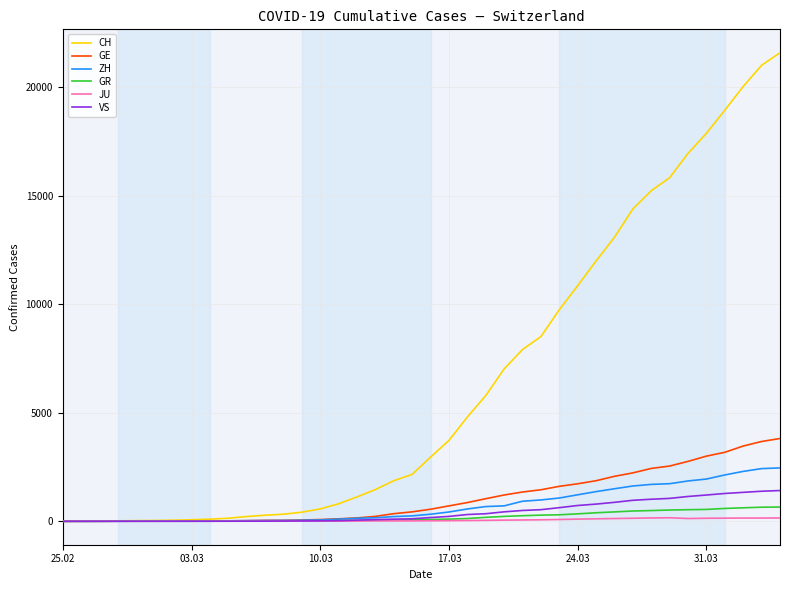

Which series has the largest total across all categories?

CH